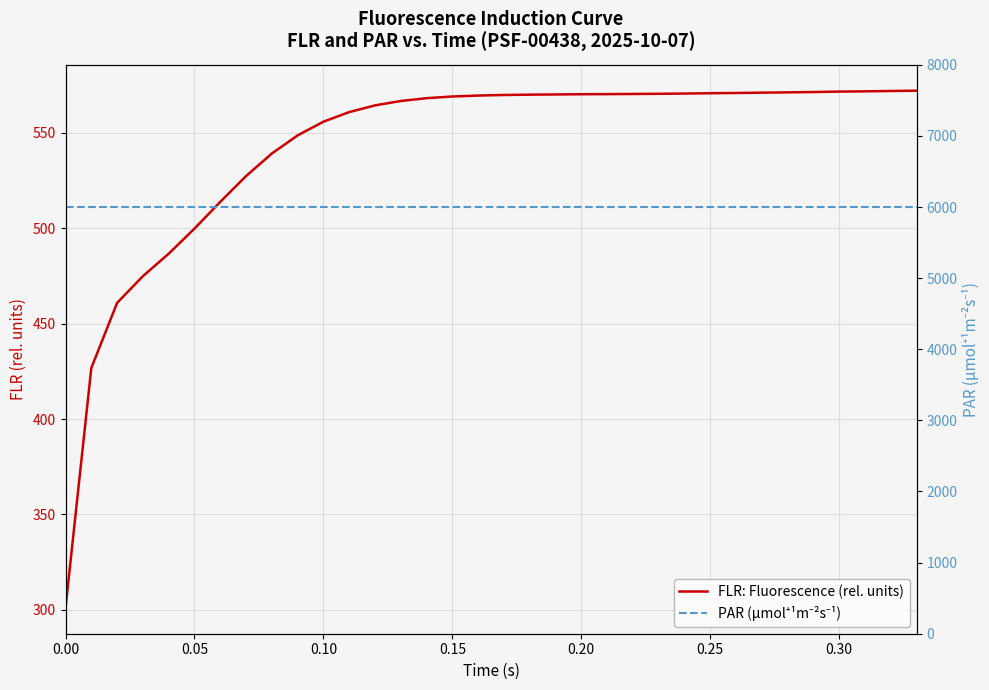

Which series has the largest total across all categories?

PAR (µmol⁺¹m⁻²s⁻¹)